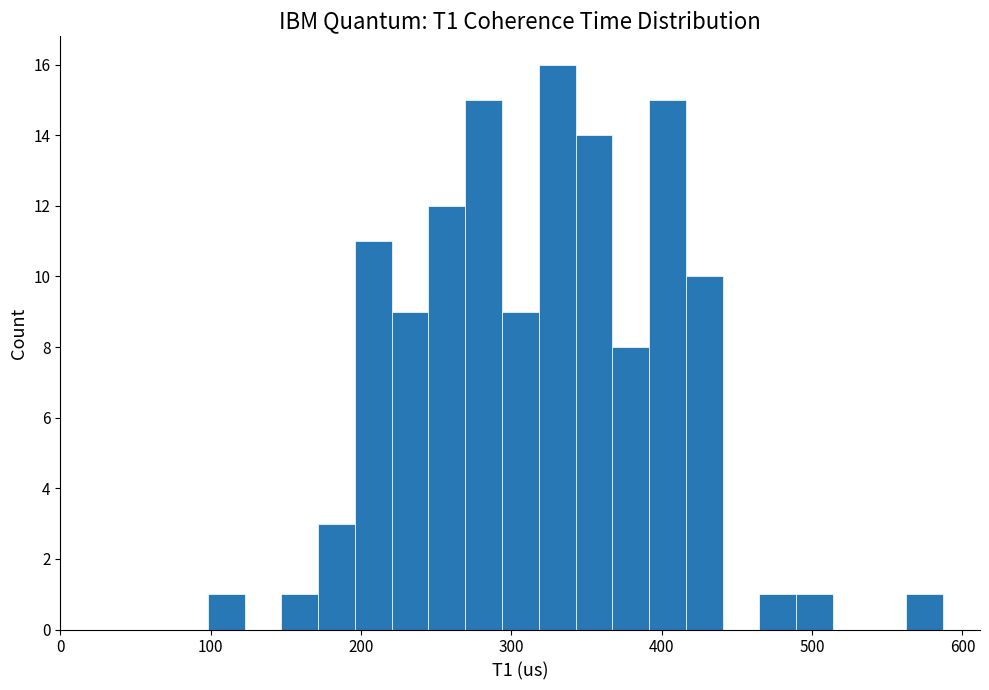

Read against the x-axis, roughly where is the centre of the tallest bar?

330